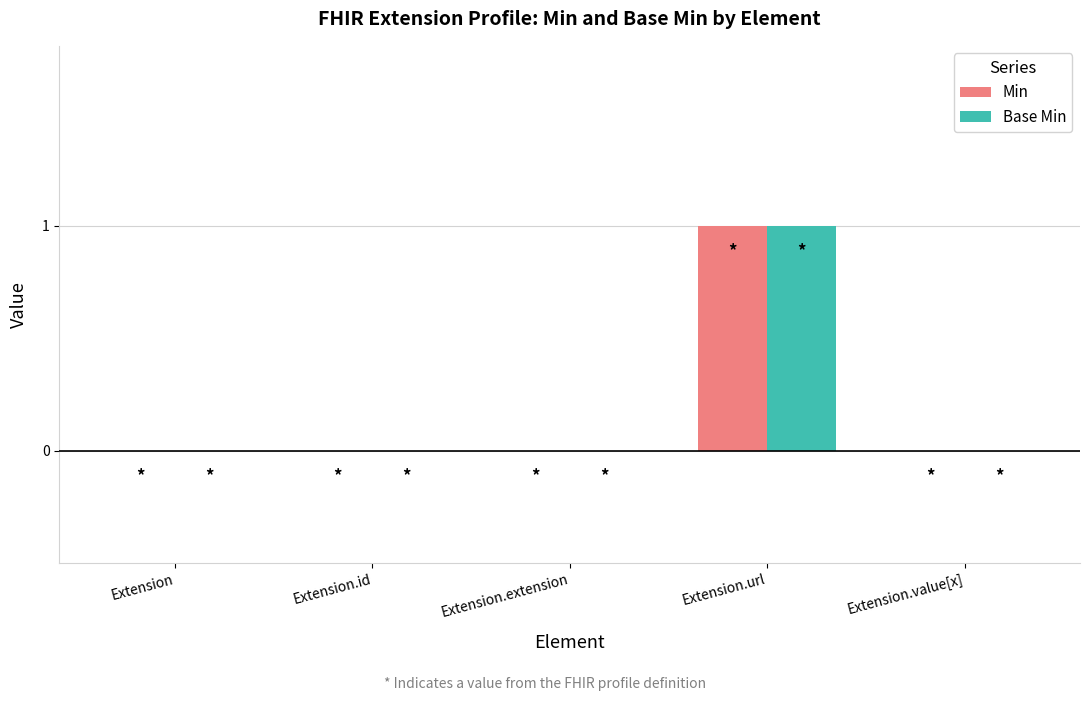

At which label does Base Min reach its peak?

Extension.url